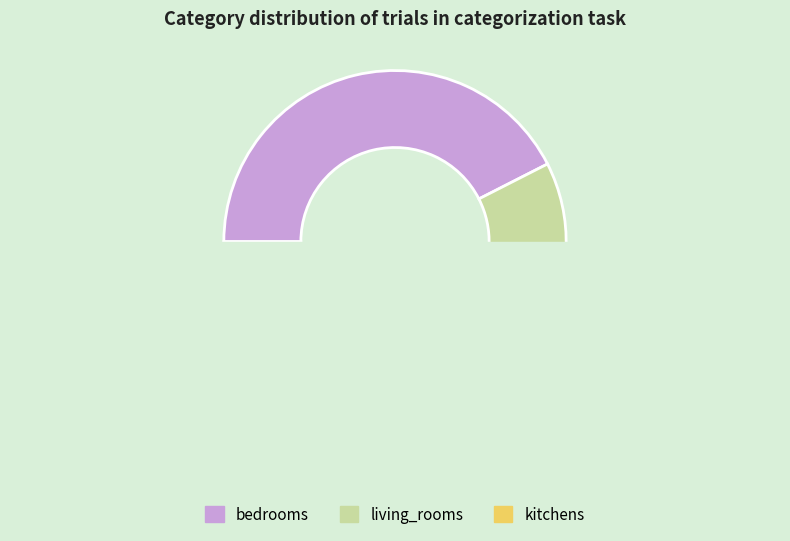

Is living_rooms the majority of the pie?

No